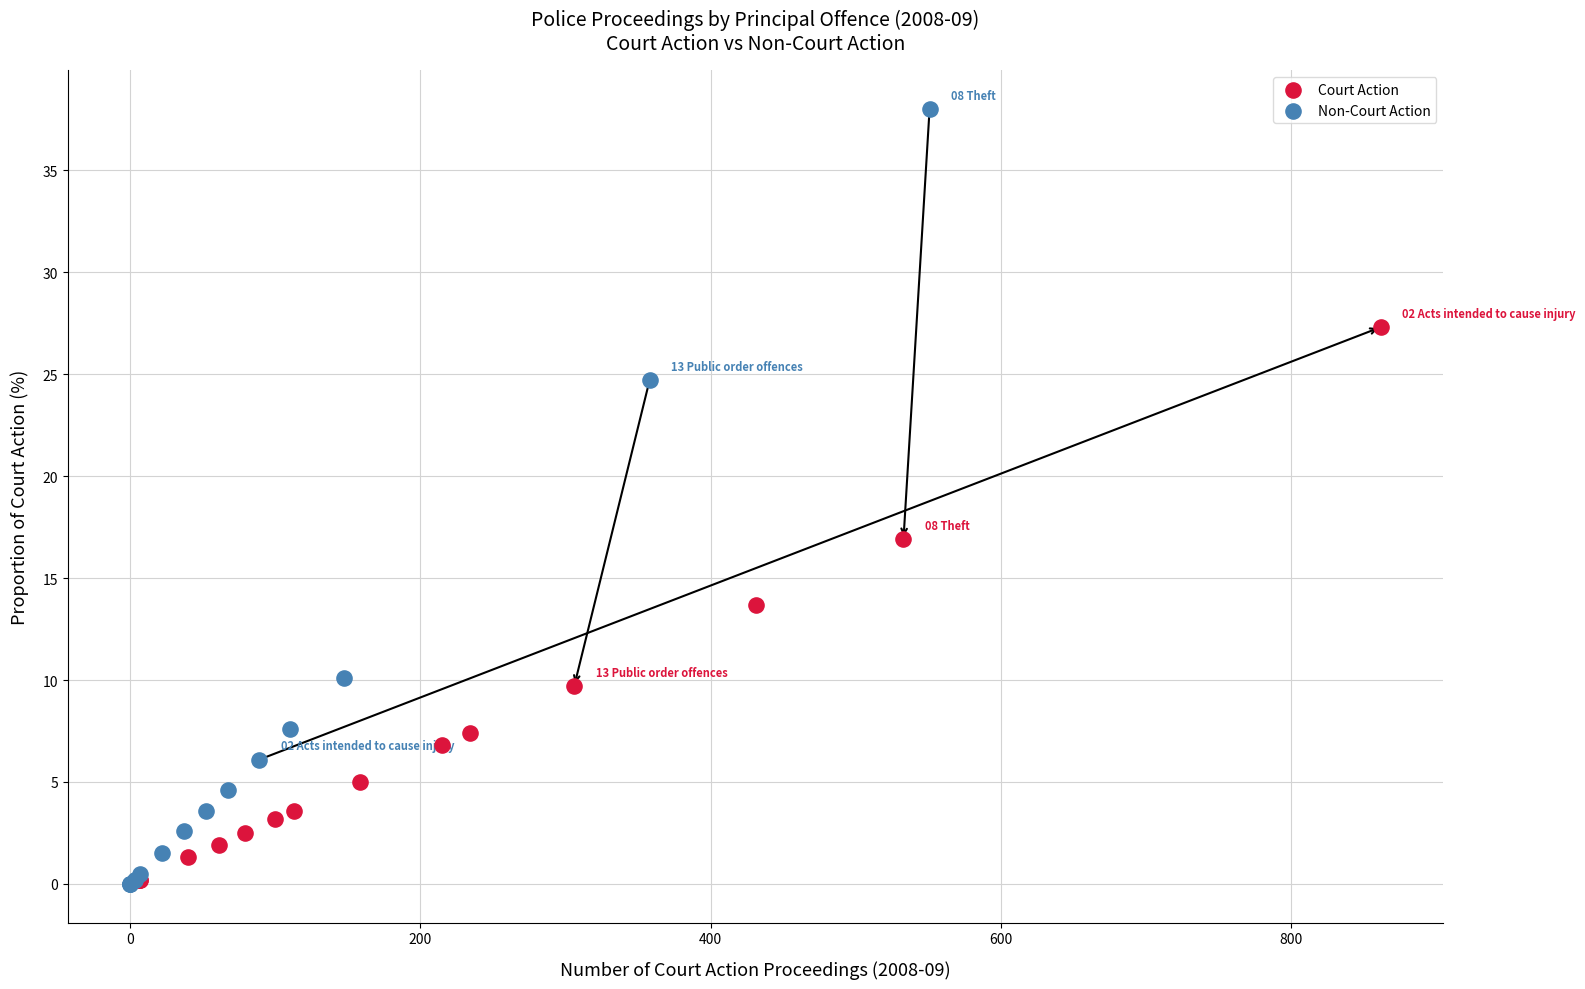

Which series reaches the maximum Y coordinate?

Non-Court Action